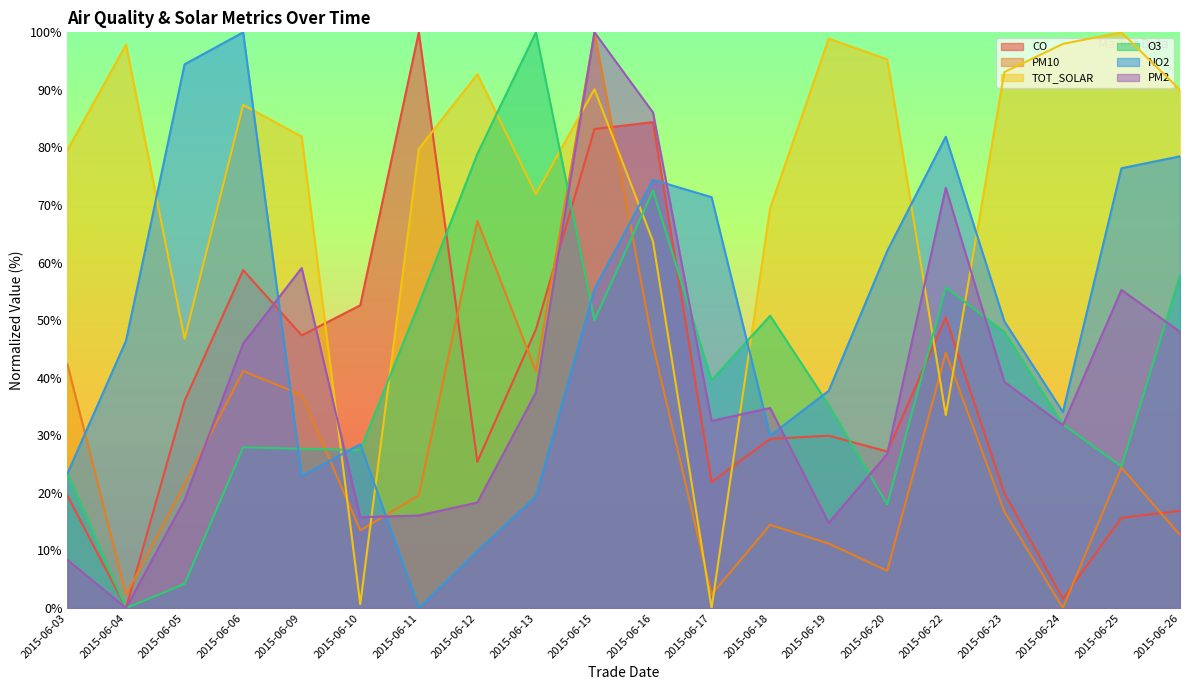

What value does the NO2 series have at 2015-06-16?

74.4